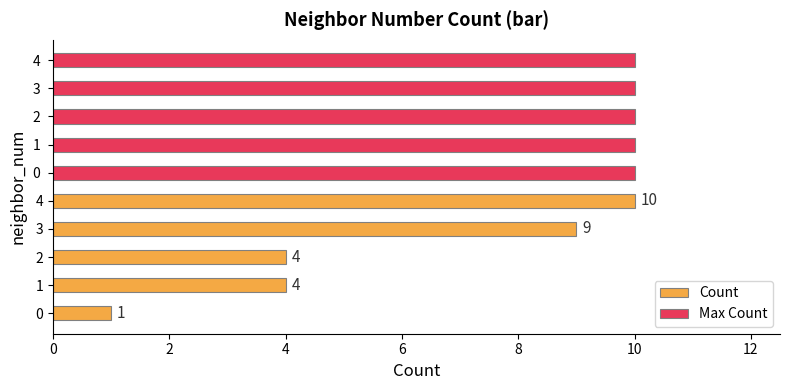

How many groups of bars are there?

5